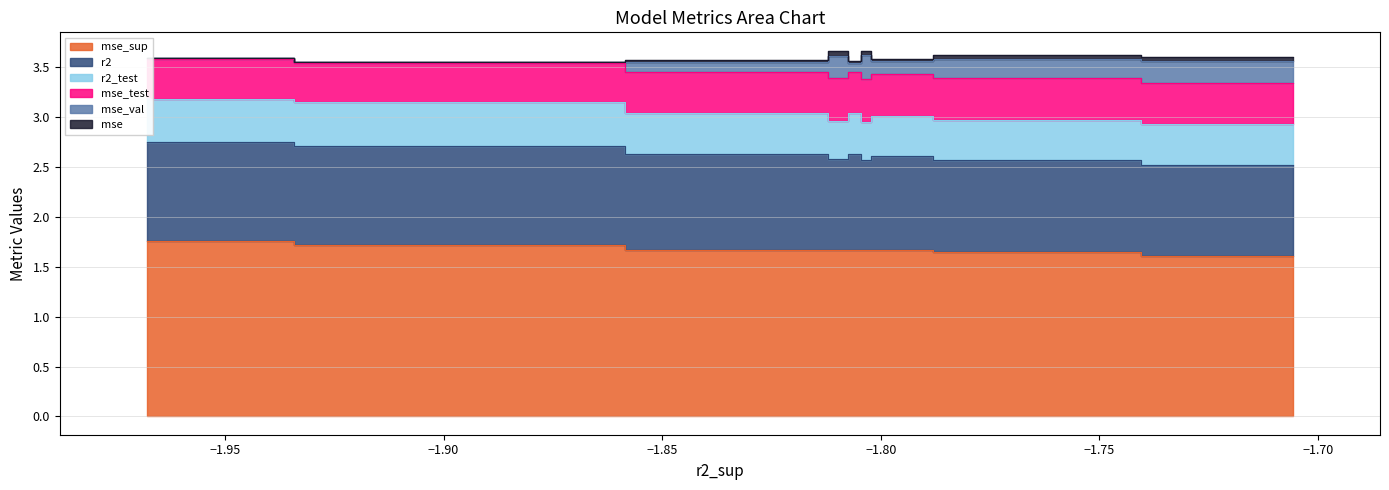

In mse_val, how many points are higher than both neighbors (excluding endpoints)?

2